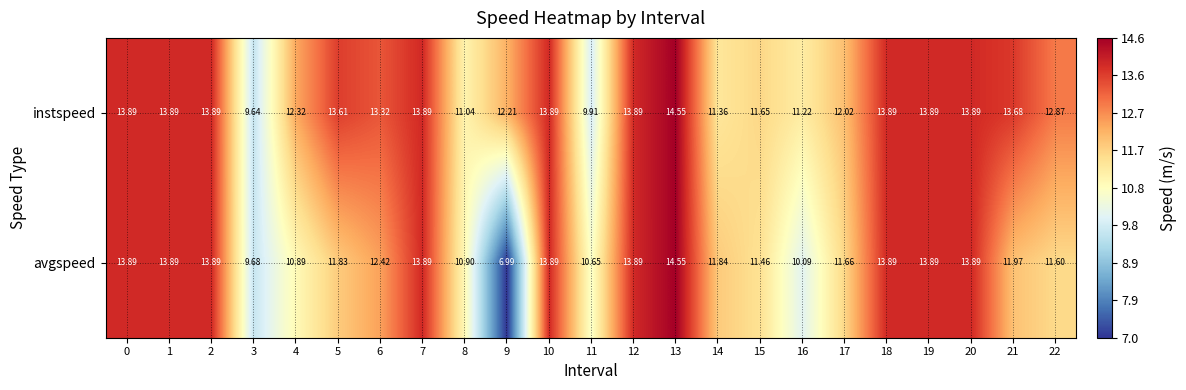

Between 17 and 22, which series saw the biggest shift?

instspeed